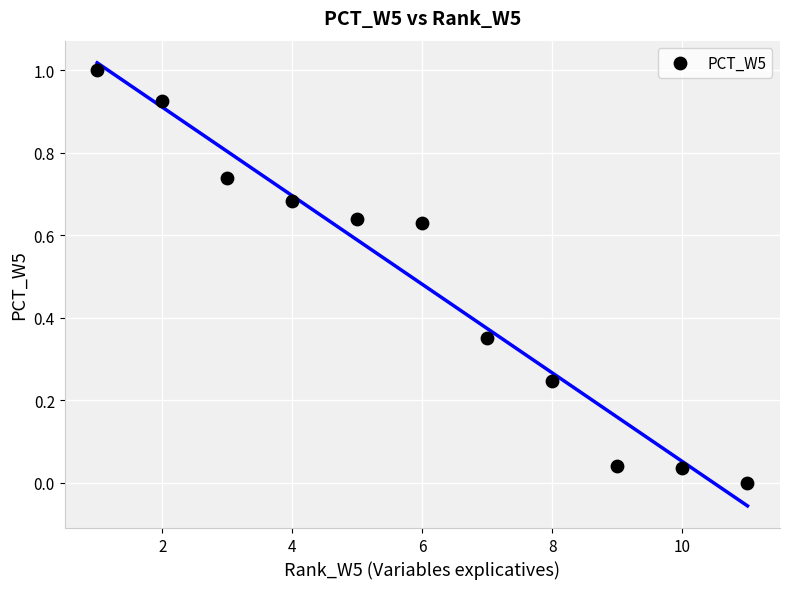

What is the average Y value?

0.5